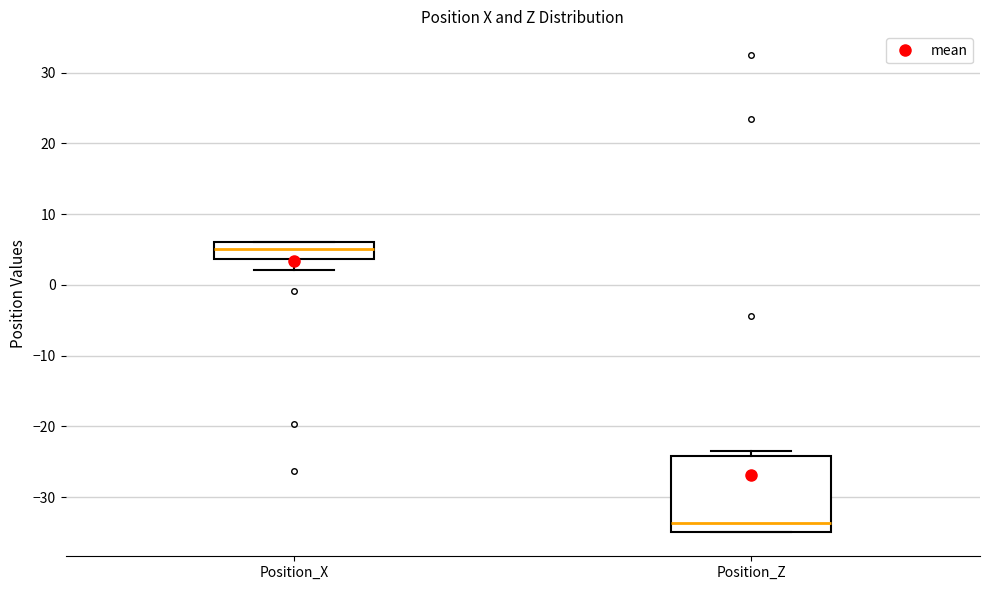

Reading left to right, read every box against the y-axis: the position of its median line, the range the box covers, and the ends of its whiskers. The values are not printed on the chart, so give them approximately, as read against the axis.

Position_X: median 5, box 4 to 6, whiskers 2 to 6
Position_Z: median -34, box -35 to -24, whiskers -35 to -24 (just above the box's upper edge)